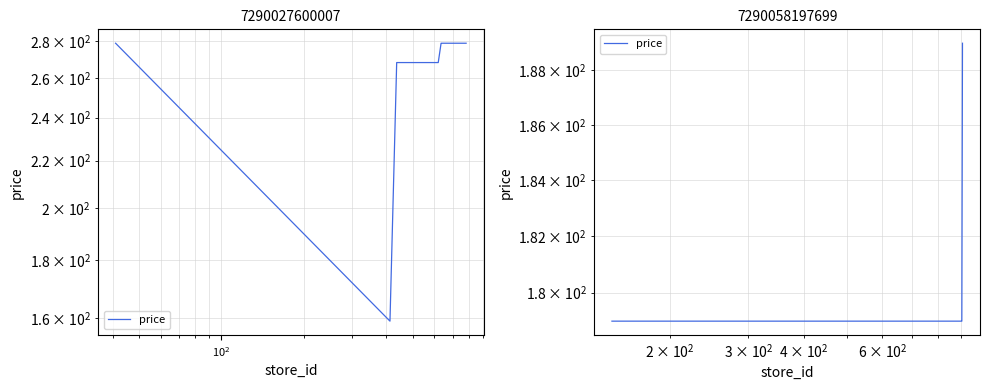

What is the difference between the maximum and minimum values?

10